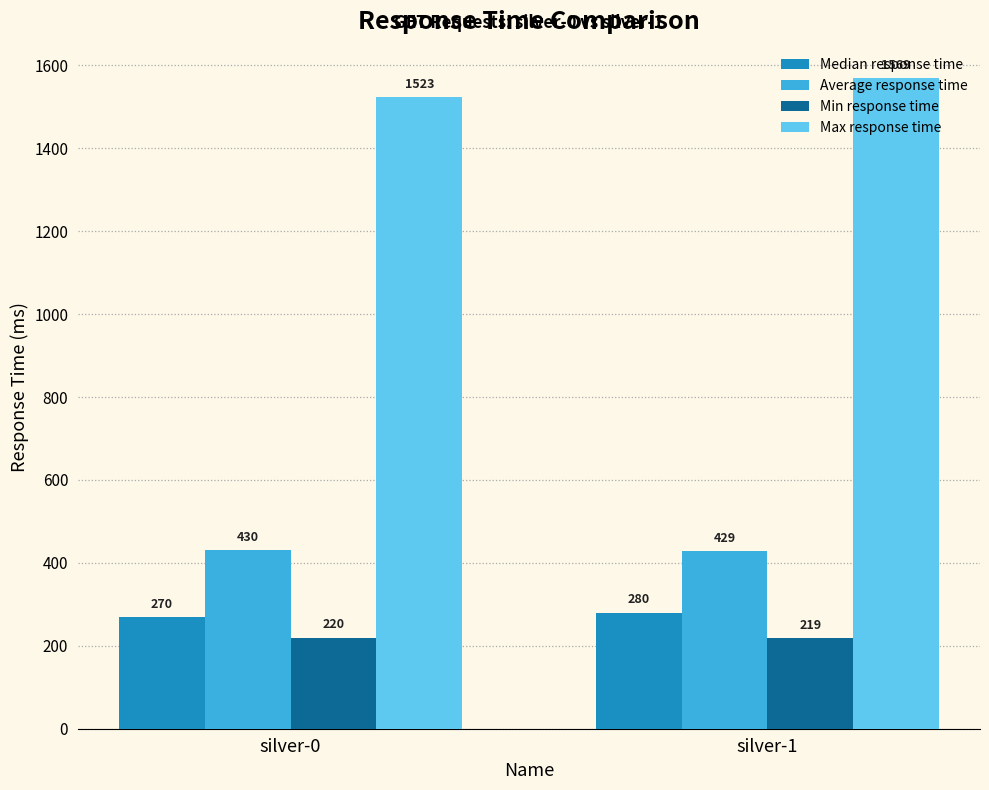

What is the spread (max minus min) of values at silver-1?

1350